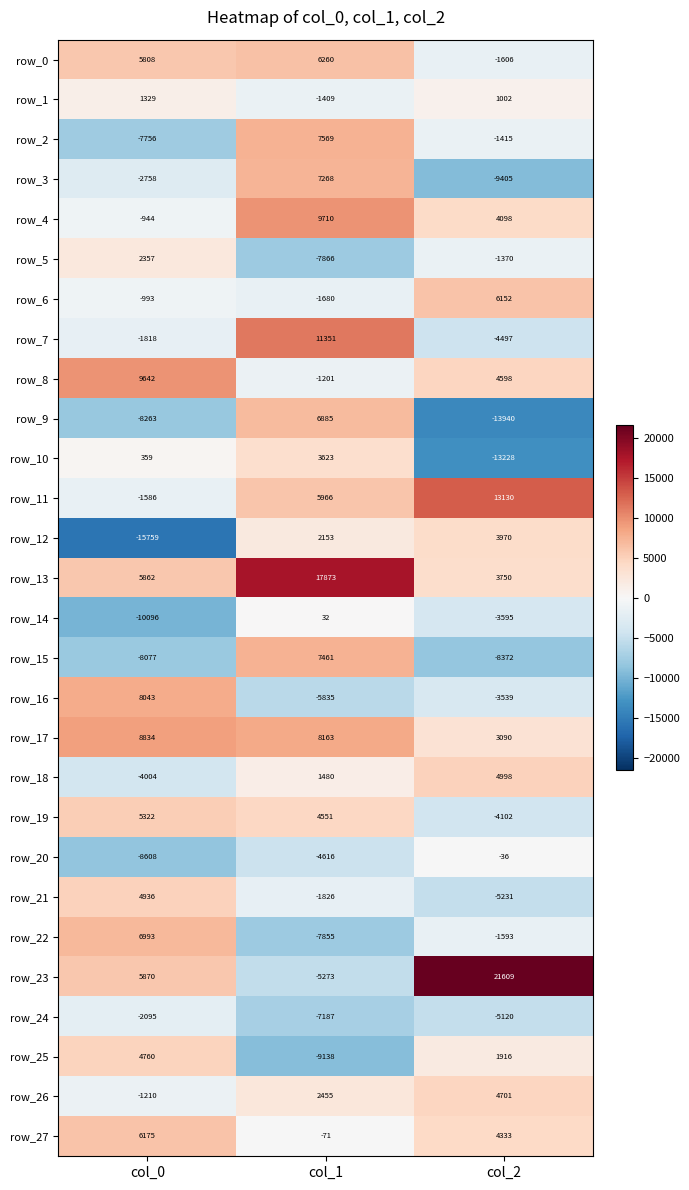

What is the spread (max minus min) of values at col_1?

27011